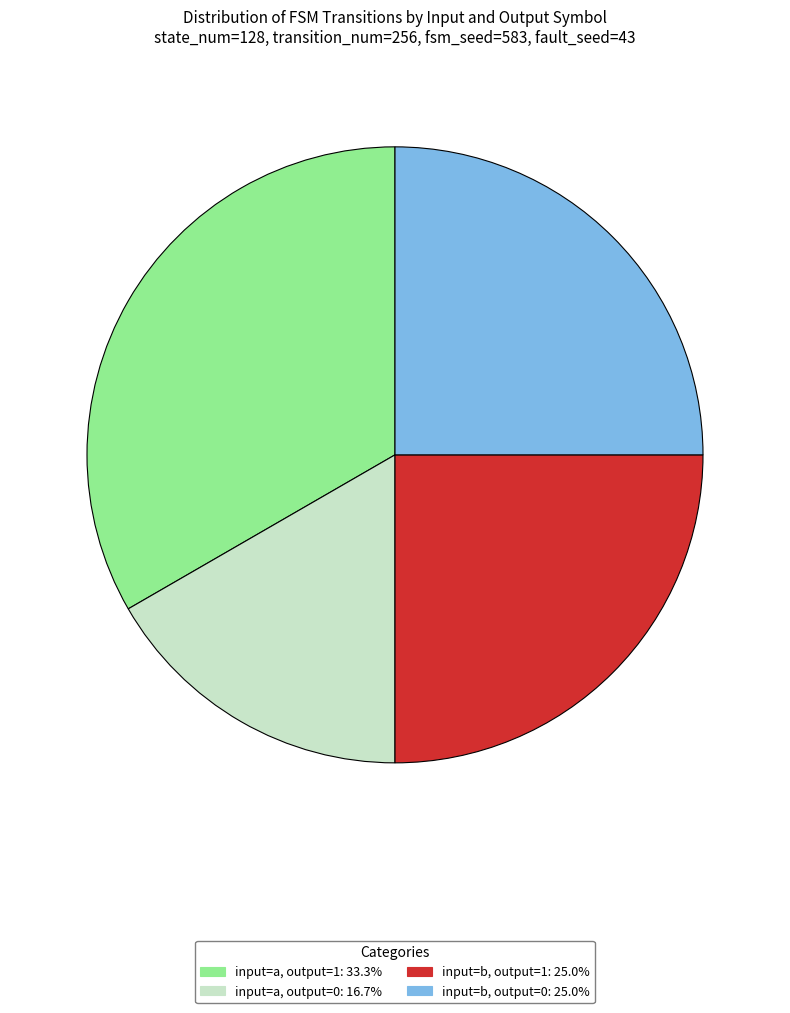

Is there any slice that represents more than half of the pie?

No